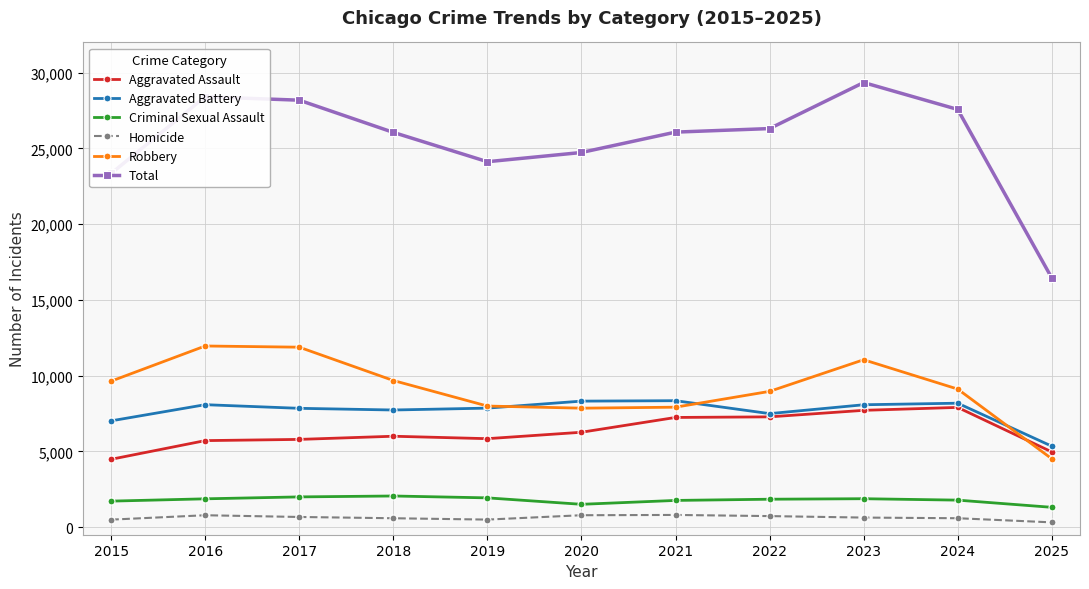

How many data points in Robbery are less than 9115?

5